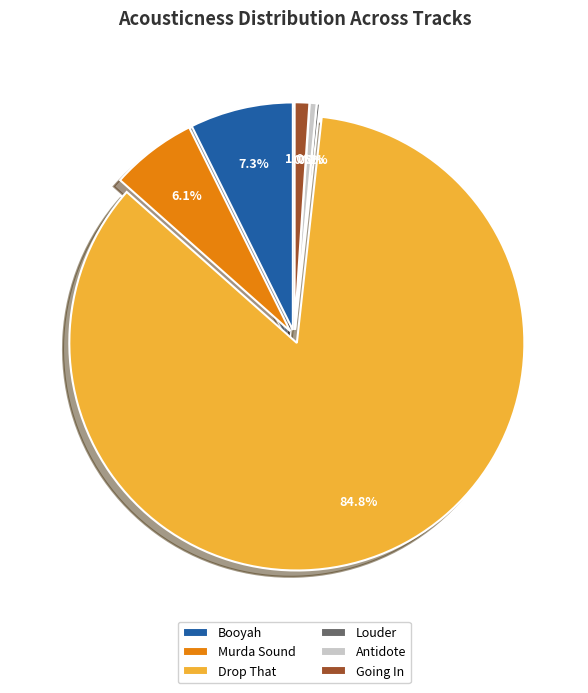

Is the sum of Louder and Drop That greater than half?

Yes